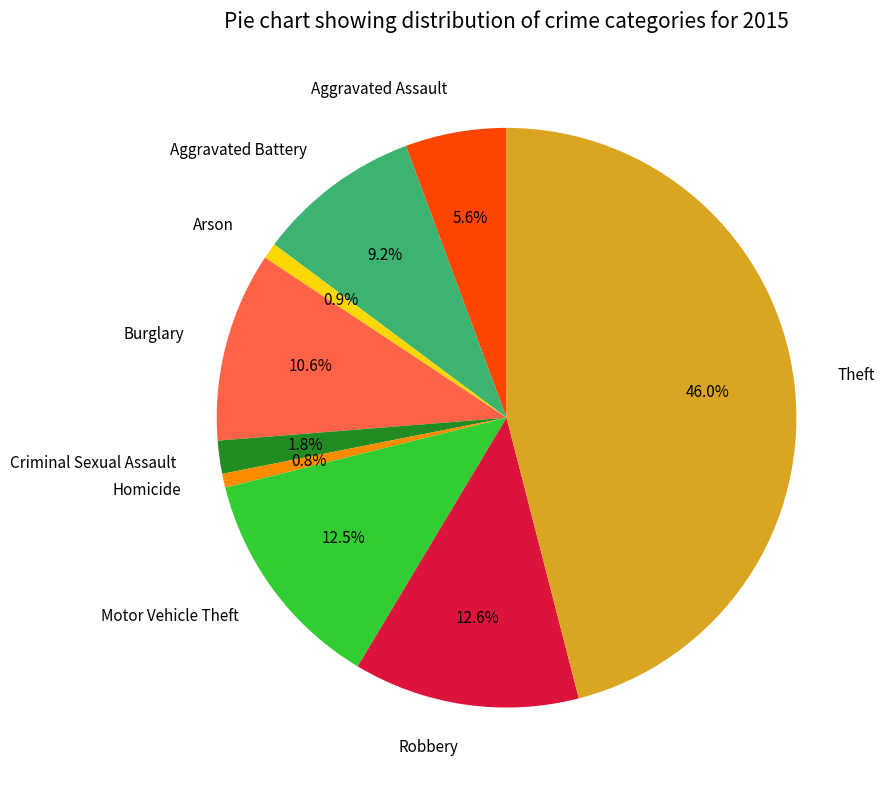

What percentage is NOT represented by Robbery?

87.4%